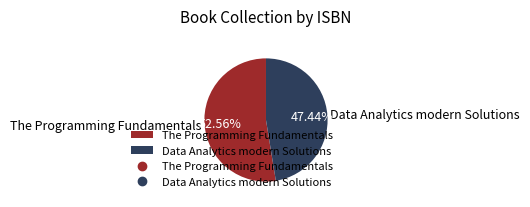

Rank the categories by value from highest to lowest.

The Programming Fundamentals, Data Analytics modern Solutions